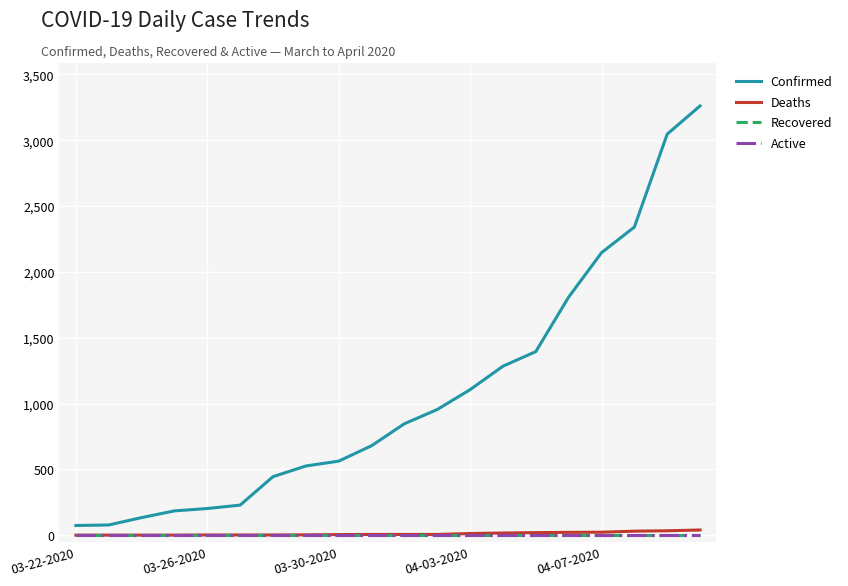

Does the chart have visible grid lines?

Yes